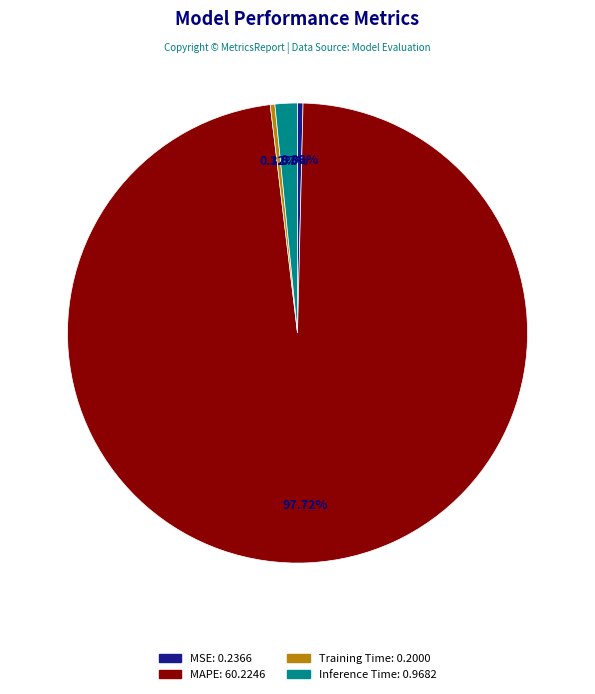

What is the largest slice in the pie chart?

MAPE